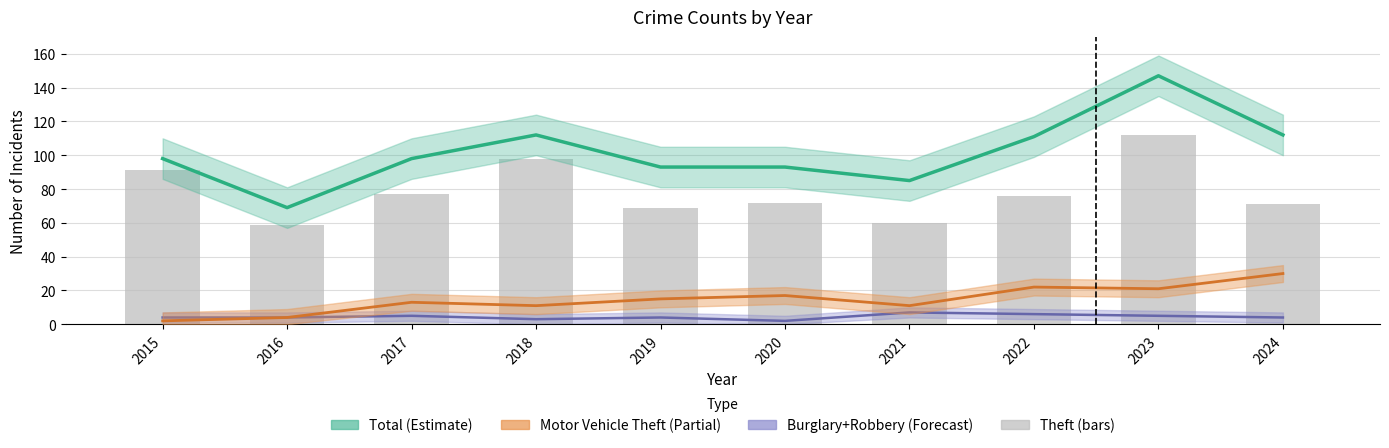

How many series are shown in this chart?

4